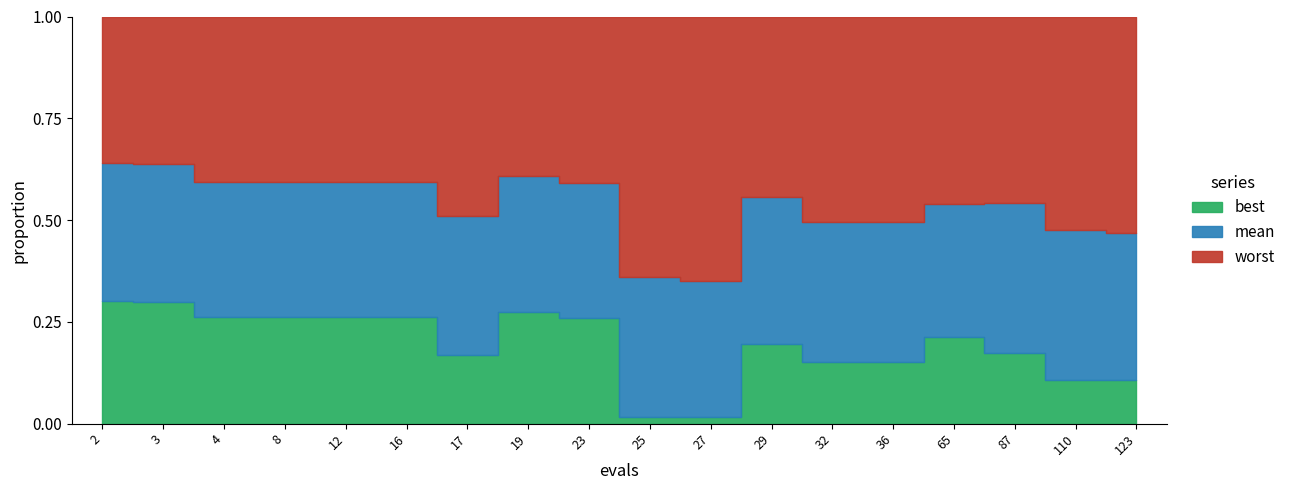

What is the average value of the worst series?

1.9